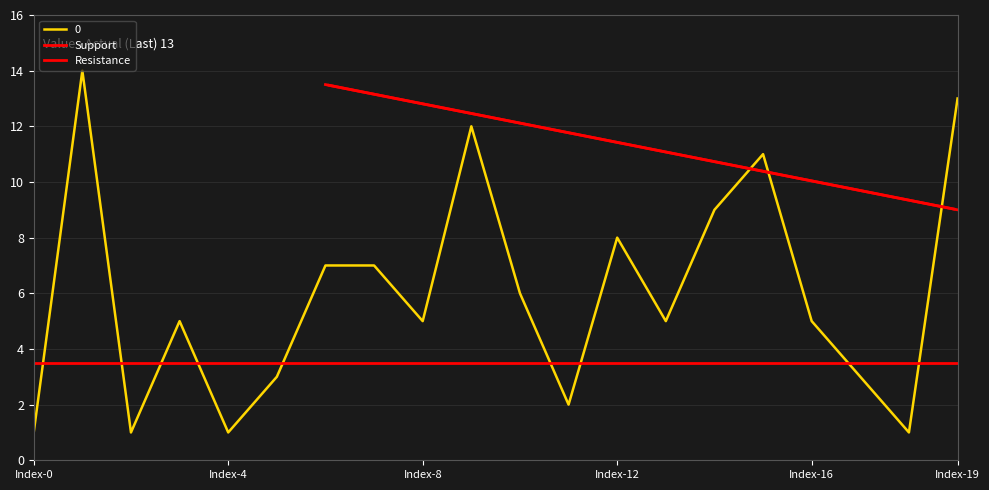

The 0 series shows 1 at Index-4. True or false?

True